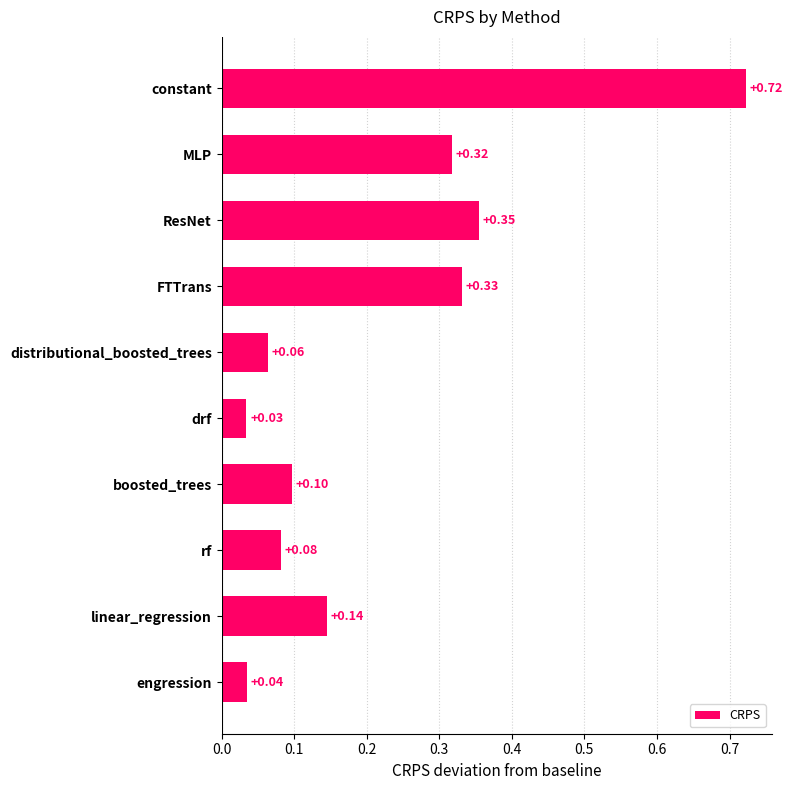

Rank the categories by value from highest to lowest.

constant, ResNet, FTTrans, MLP, linear_regression, boosted_trees, rf, distributional_boosted_trees, engression, drf